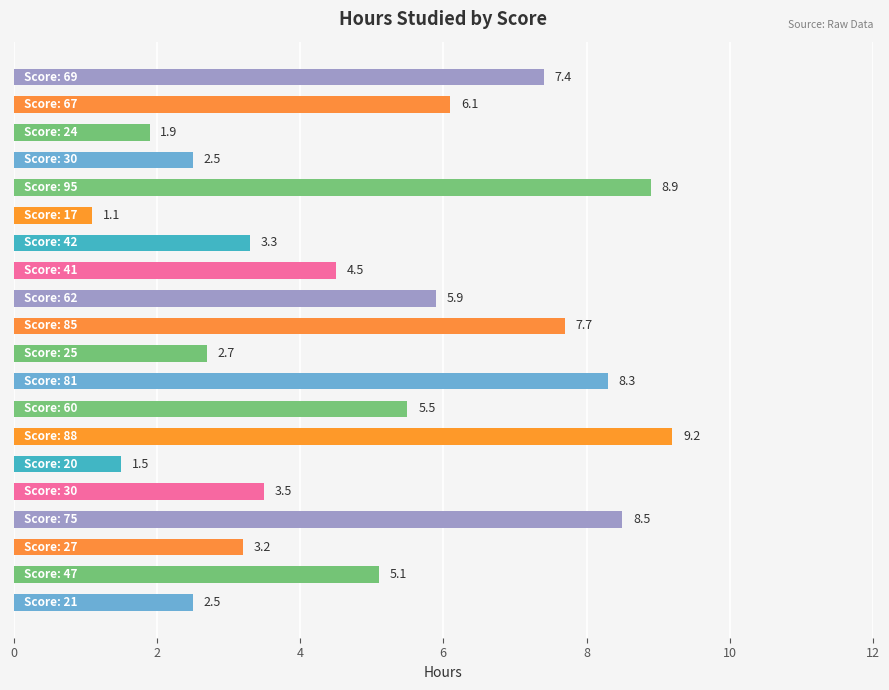

Reading bottom to top, what are all the values shown in this chart?

2.5	5.1	3.2	8.5	3.5	1.5	9.2	5.5	8.3	2.7	7.7	5.9	4.5	3.3	1.1	8.9	2.5	1.9	6.1	7.4